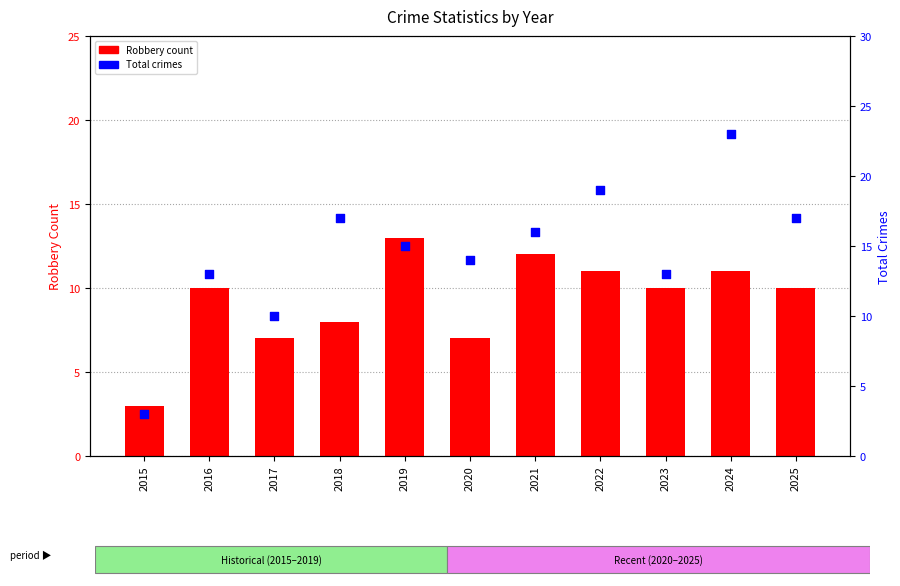

Is the value of Robbery count at 2016 greater than the value of Total crimes at 2019?

No